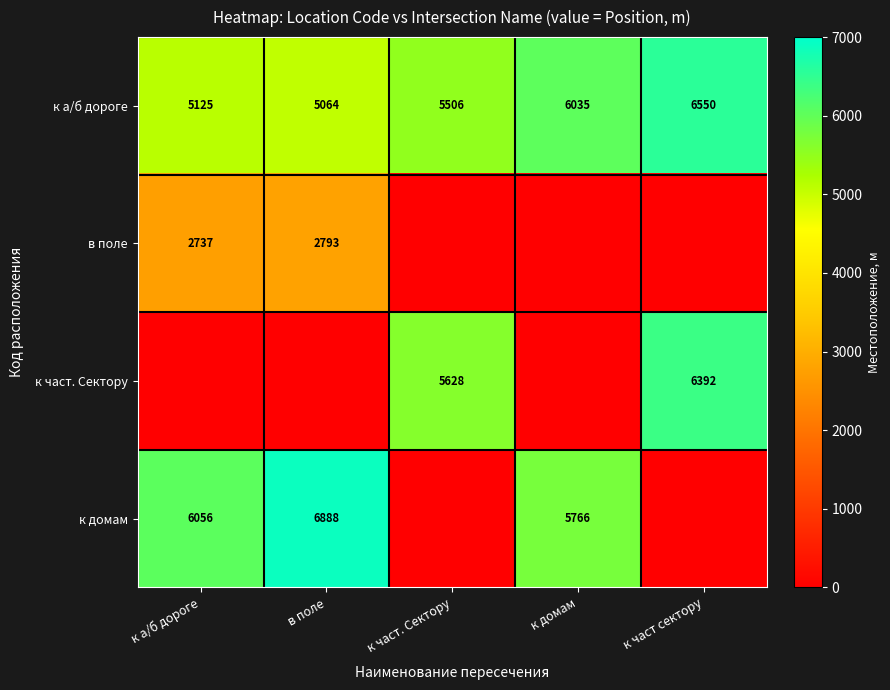

What is the difference between the к домам values at к а/б дороге and к домам?

290